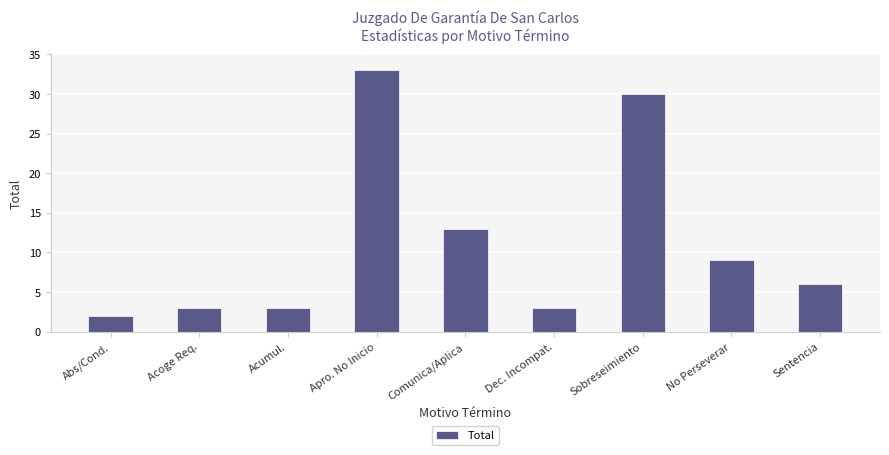

What is the greatest value displayed?

33